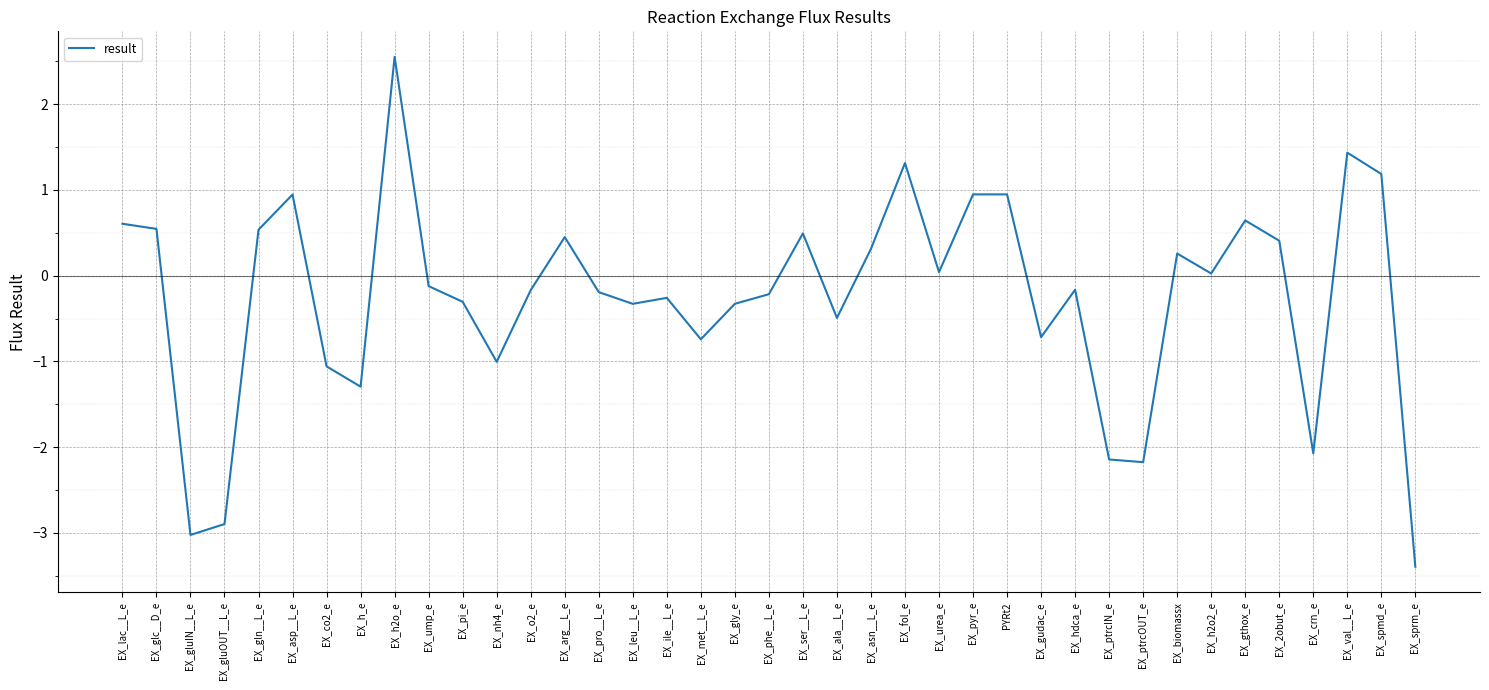

What position from the left is EX_gly_e?

19